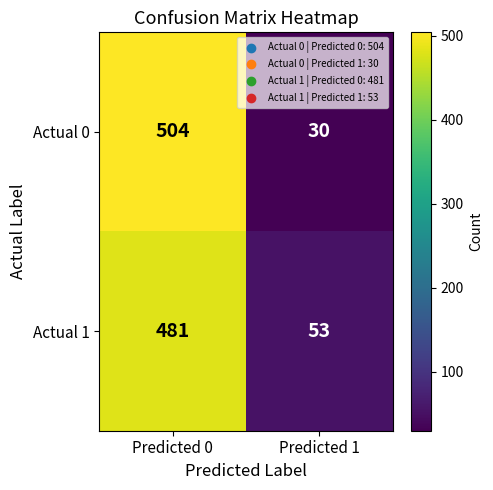

What is the difference between the Actual 0 values at Predicted 1 and Predicted 0?

474